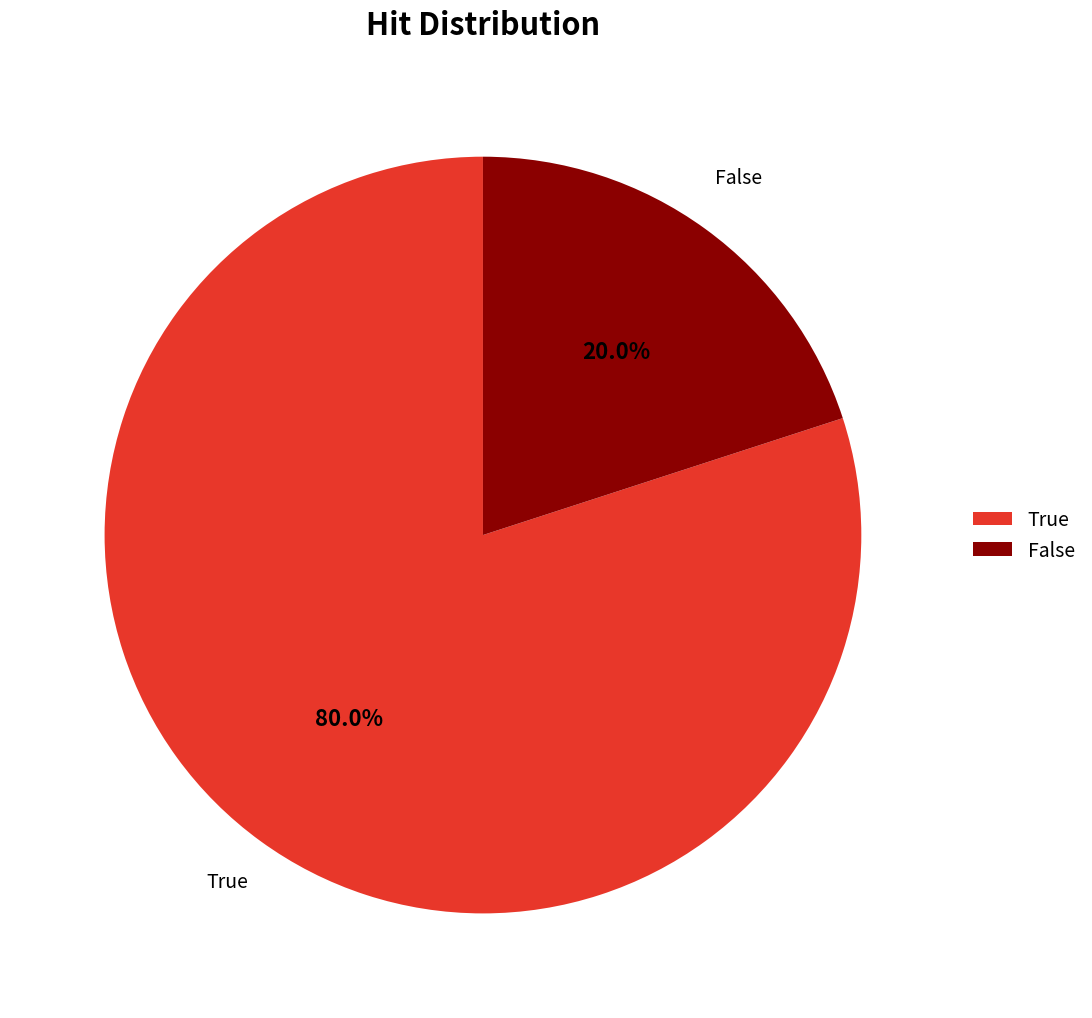

To the nearest percent, what portion does False represent?

20%